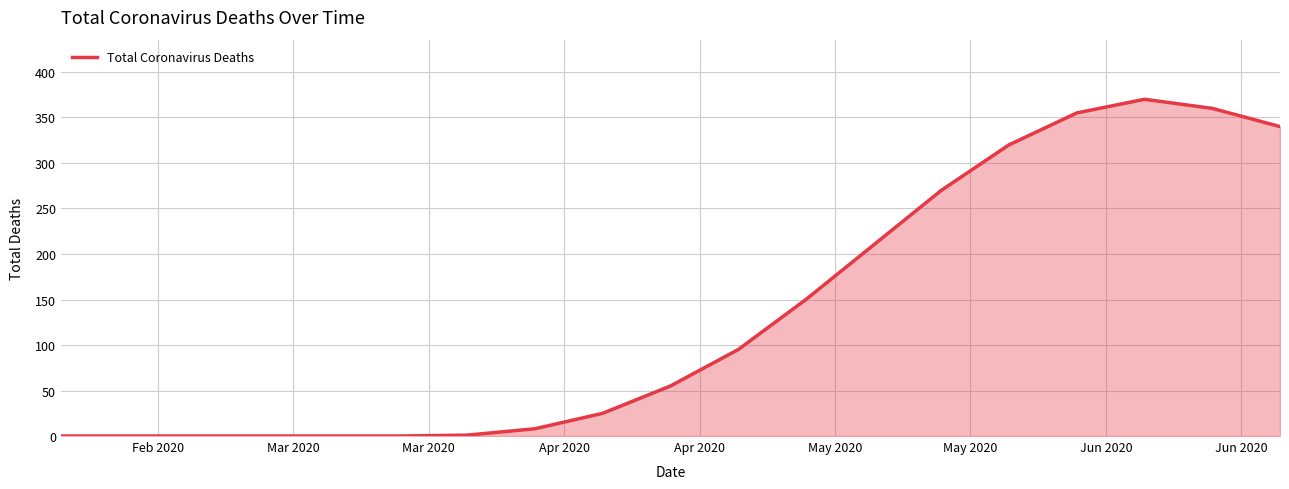

What is the difference between the maximum and minimum values?

370